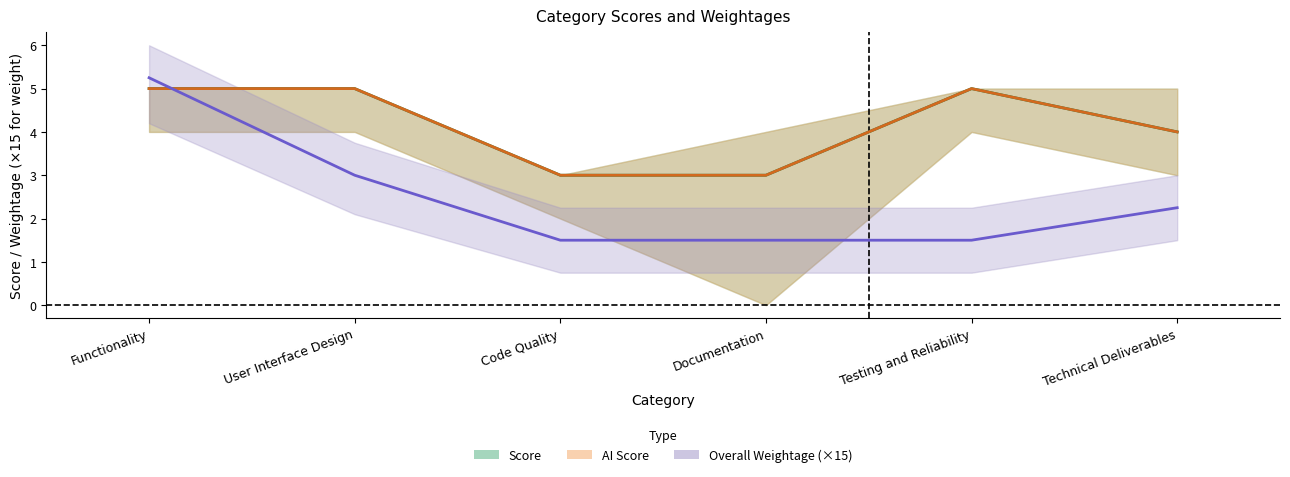

Does the chart display data point markers on the line(s)?

No